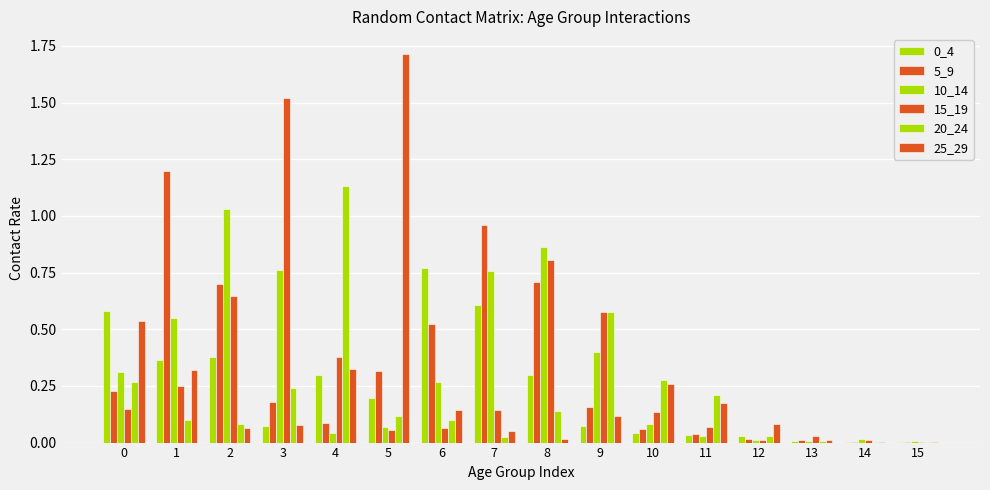

How many series are shown in this chart?

6